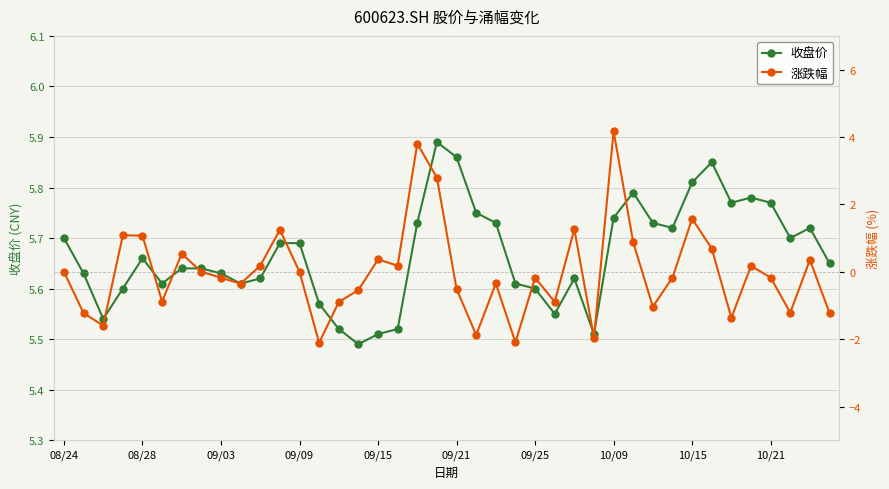

At which category does the chart reach its peak across all series?

19